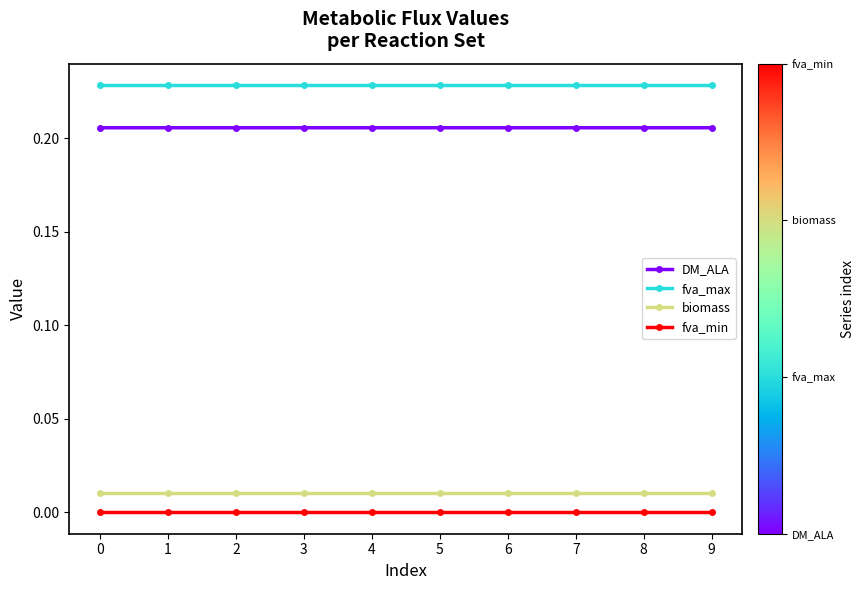

At 6, list the series in order from largest to smallest.

fva_max, DM_ALA, biomass, fva_min